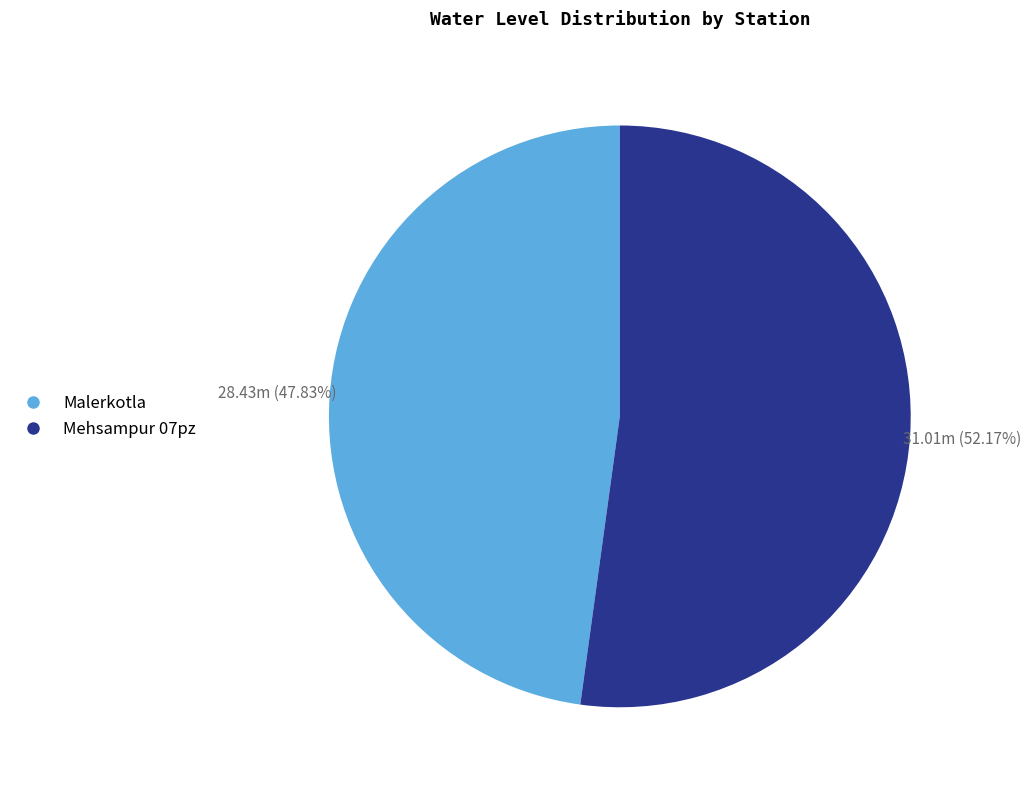

What is the ratio of the value at Mehsampur 07pz to the value at Malerkotla?

1.1